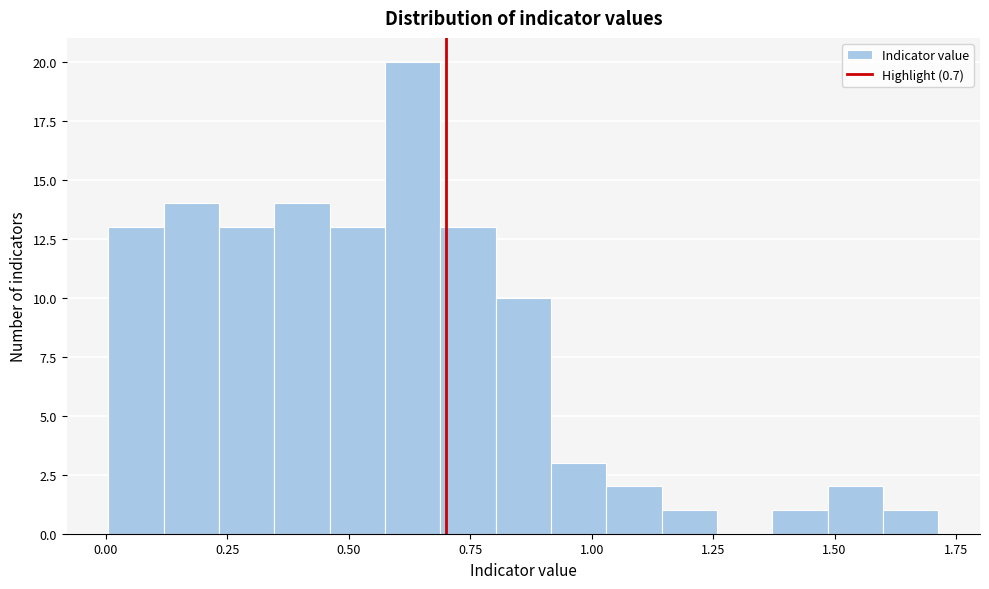

Around what value on the x-axis is the tallest bar? Give the approximate position of its centre, as read against the axis.

0.65